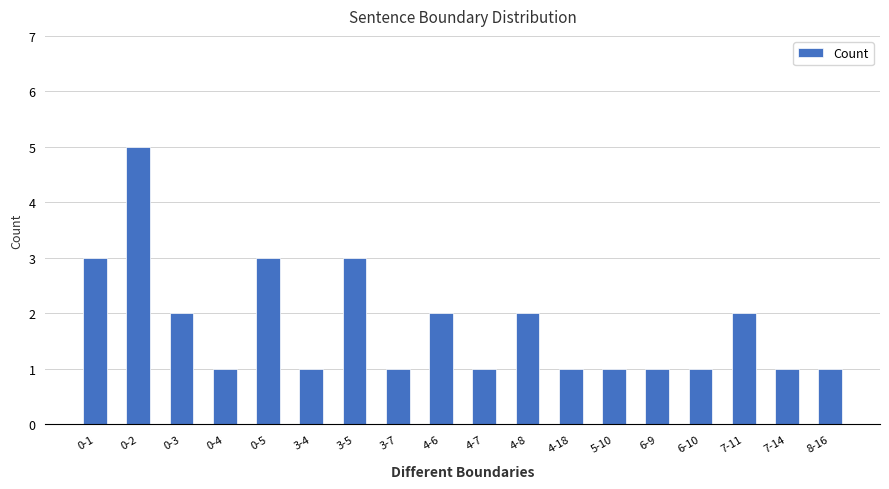

Reading left to right, what are all the values shown in this chart?

3	5	2	1	3	1	3	1	2	1	2	1	1	1	1	2	1	1